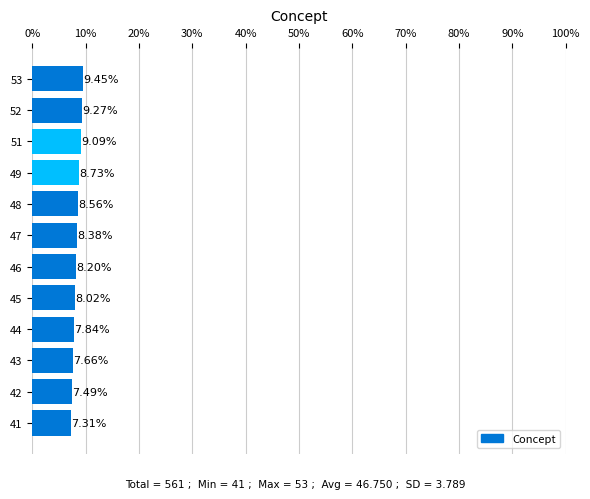

Does the chart contain any negative values?

No